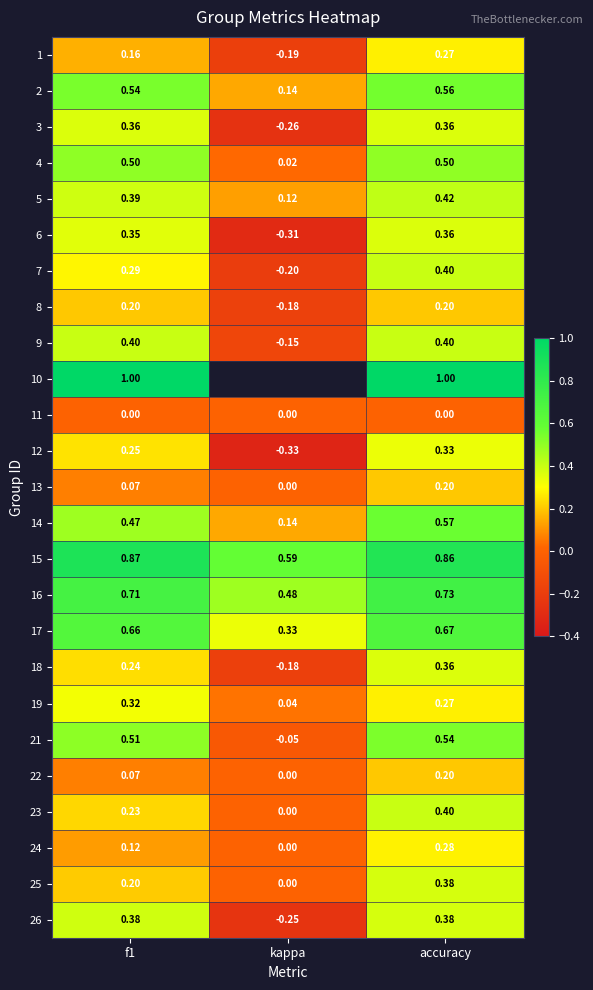

Is the value of 1 at accuracy greater than the value of 5 at kappa?

Yes